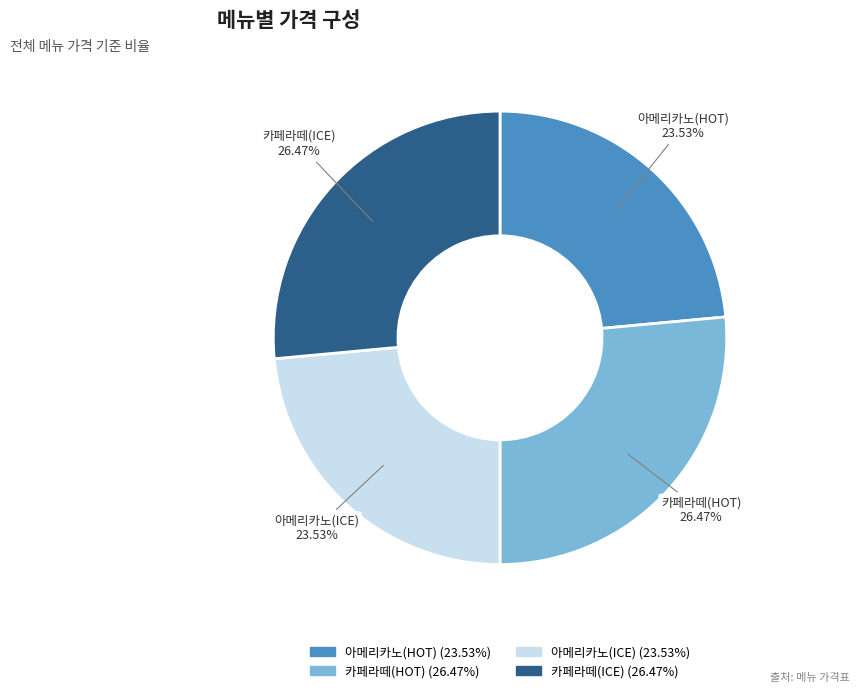

Which has a higher value, 아메리카노(HOT) or 카페라떼(ICE)?

카페라떼(ICE)